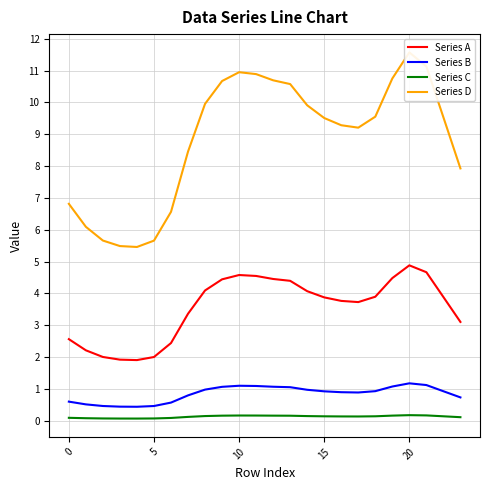

What is the sum of the Series C values at 15 and 20?

0.3